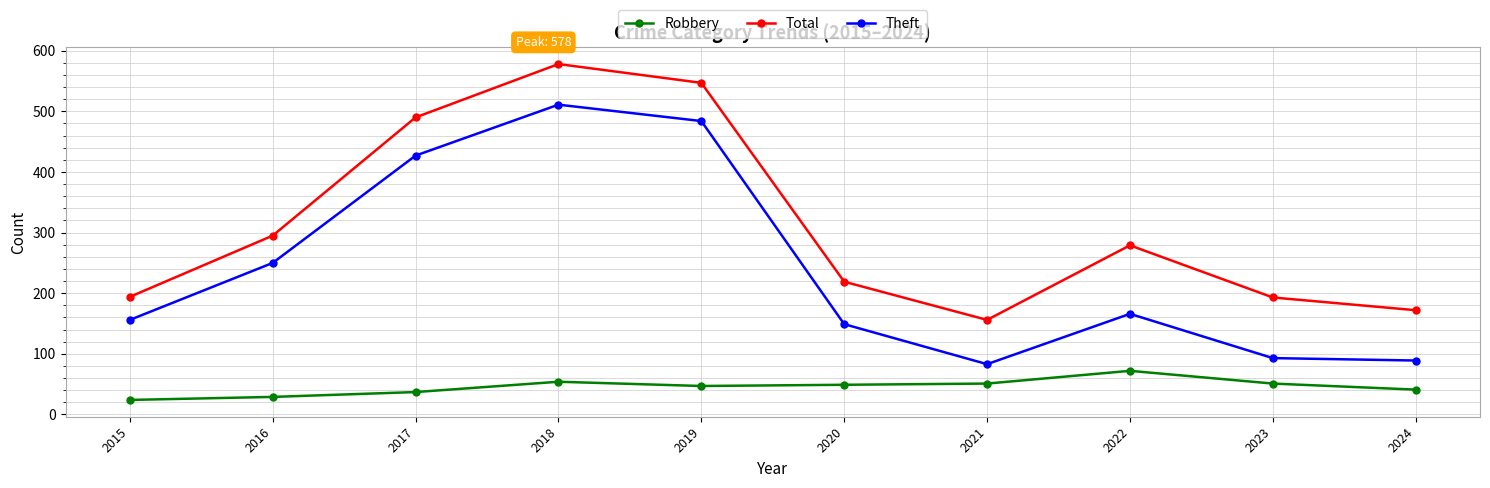

At which label is Total closest to 367?

2016